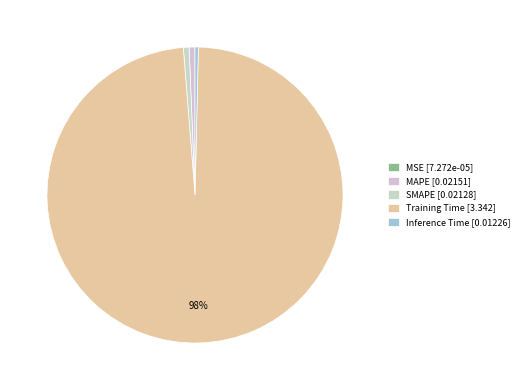

Rank the categories by value from highest to lowest.

Training Time, MAPE, SMAPE, Inference Time, MSE